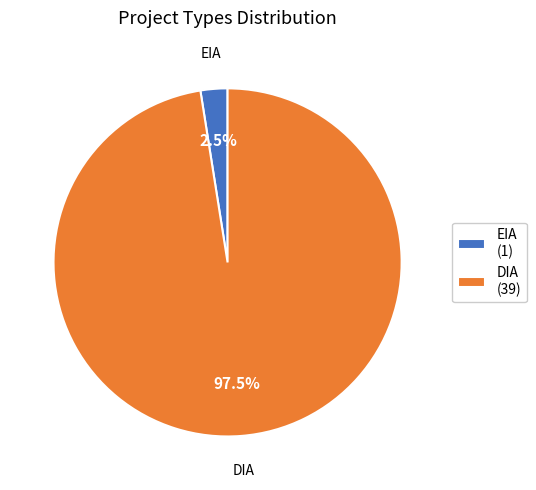

True or false: EIA accounts for 14% of the total.

False